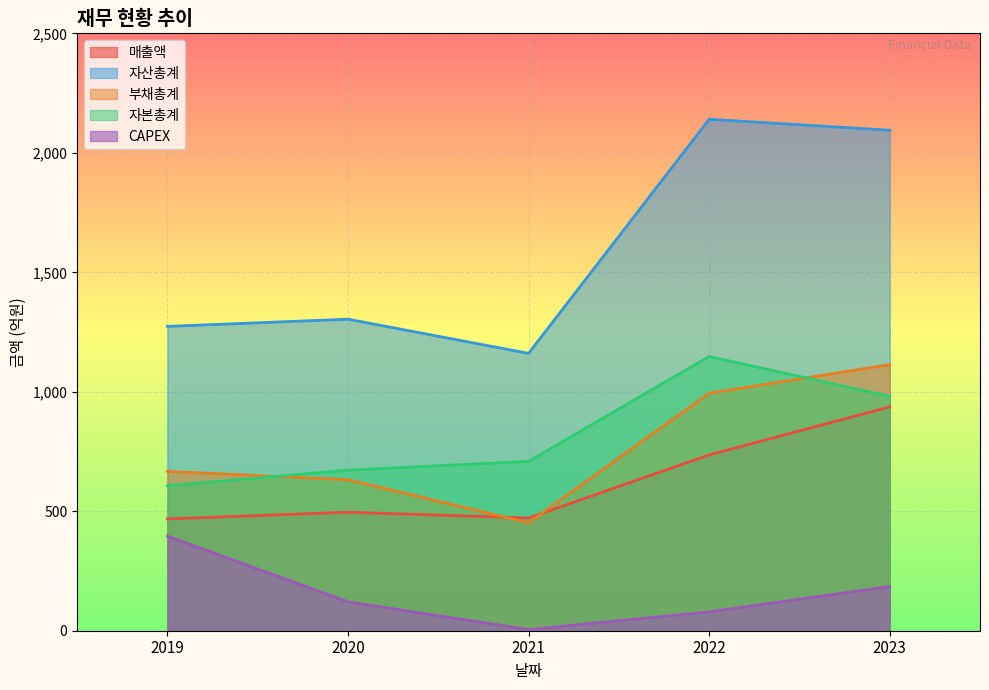

How many intersections are there between 부채총계 and 매출액?

2